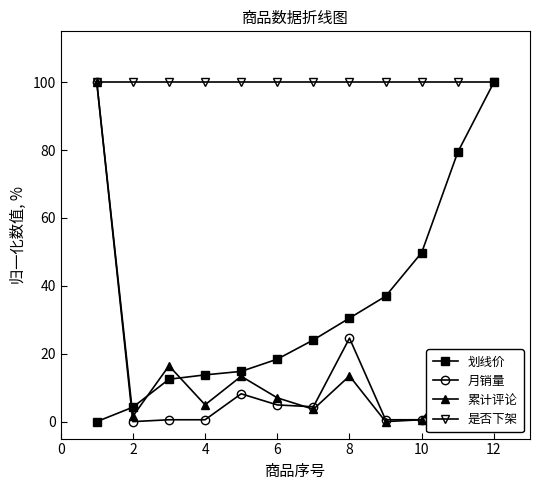

Which series has the largest total across all categories?

是否下架